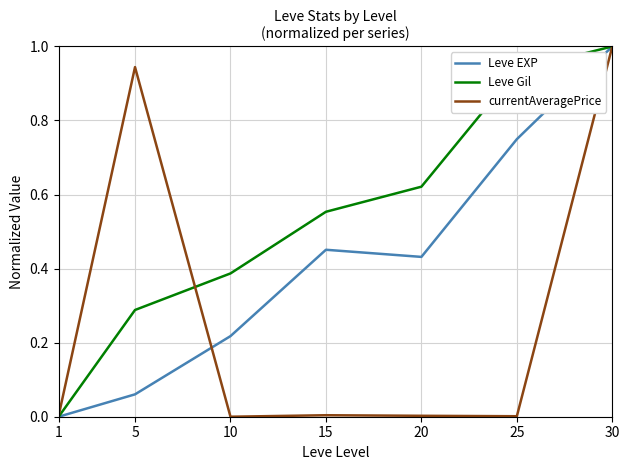

The value of currentAveragePrice at 15 is 0.0. True or false?

True